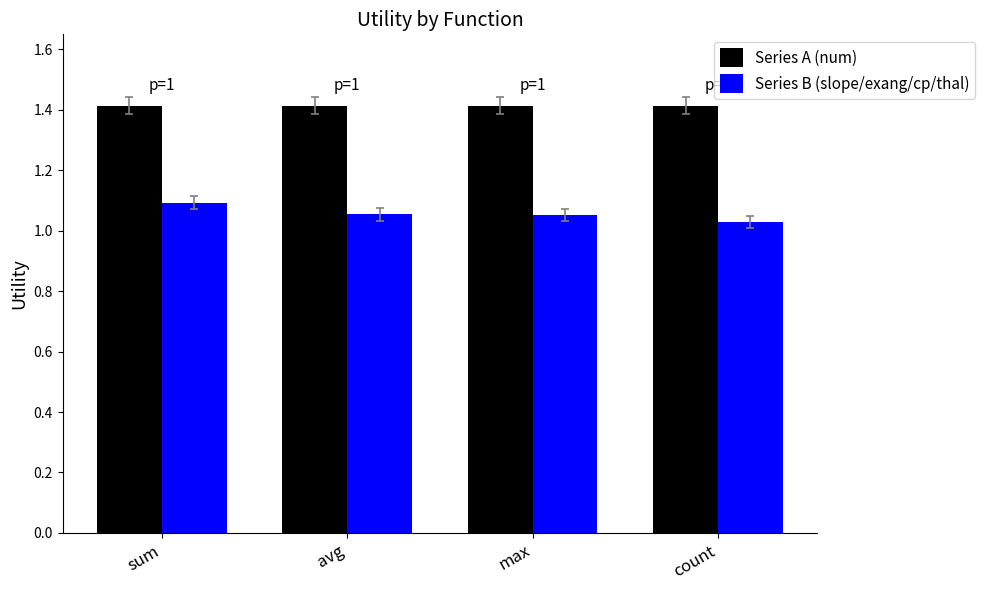

How many distinct data groups are displayed?

2